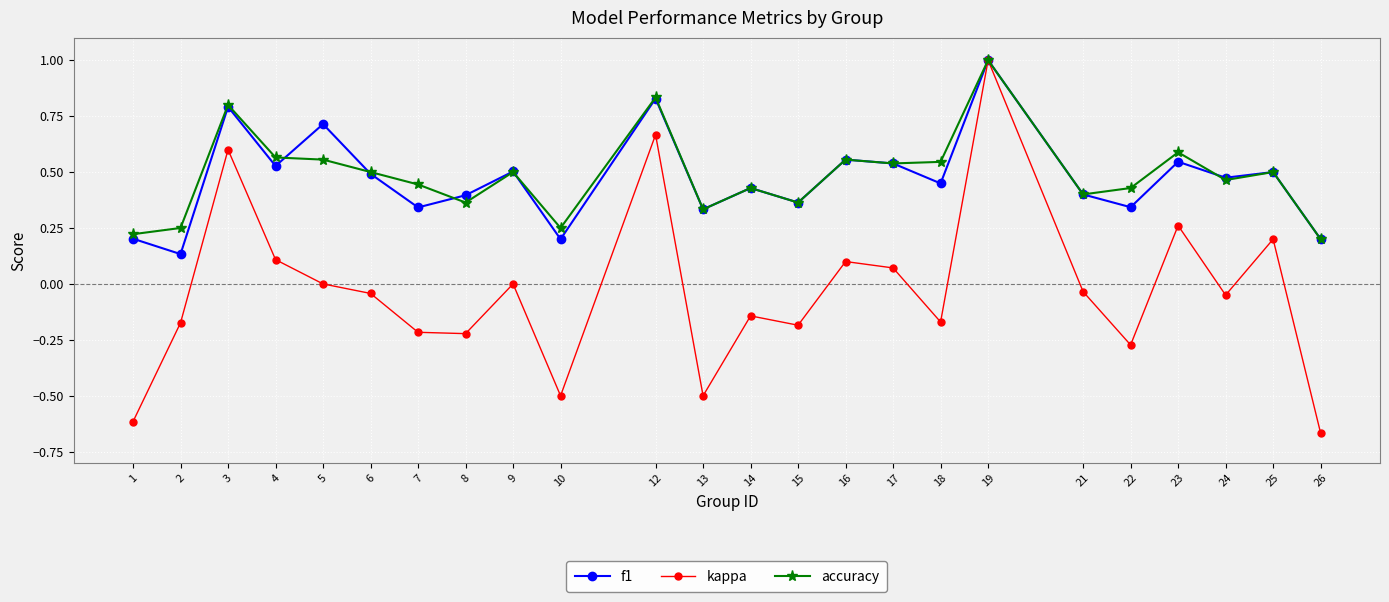

At which category is the sum across all series the highest?

19